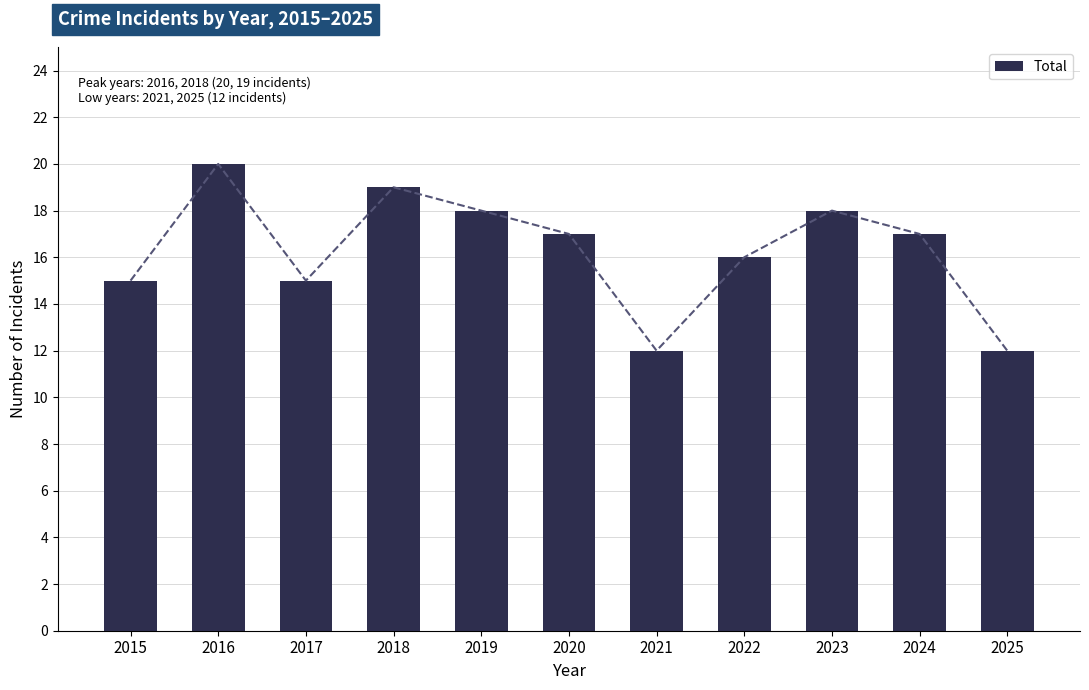

The value at 2024 is 17. True or false?

True